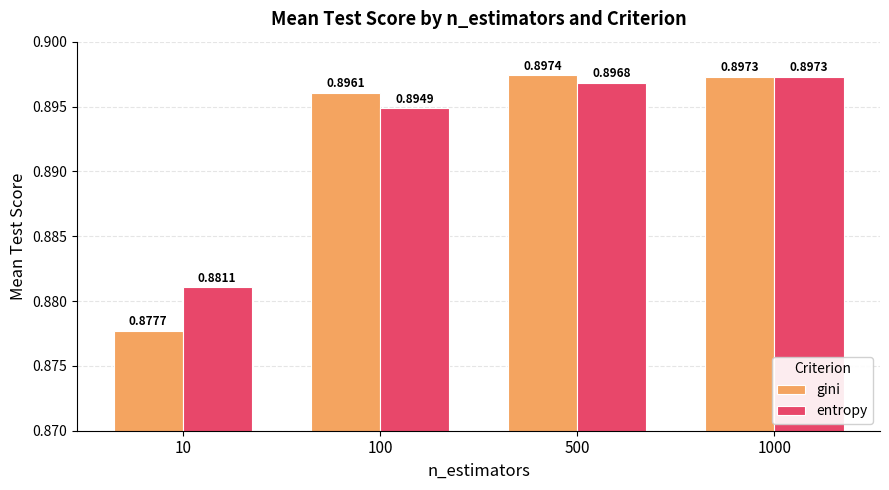

Are the bars horizontal?

No